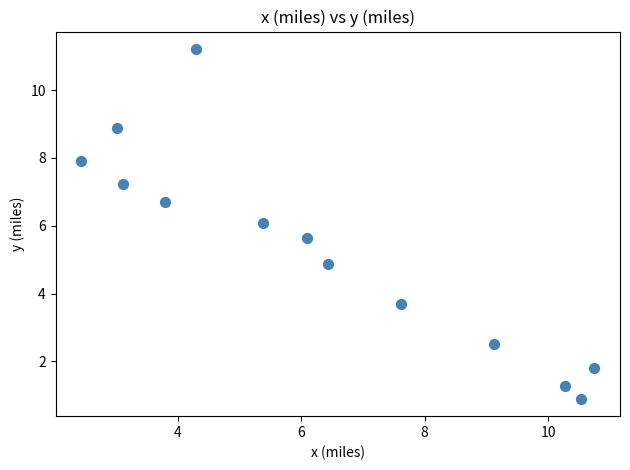

What is the range of Y values (max minus min)?

10.3